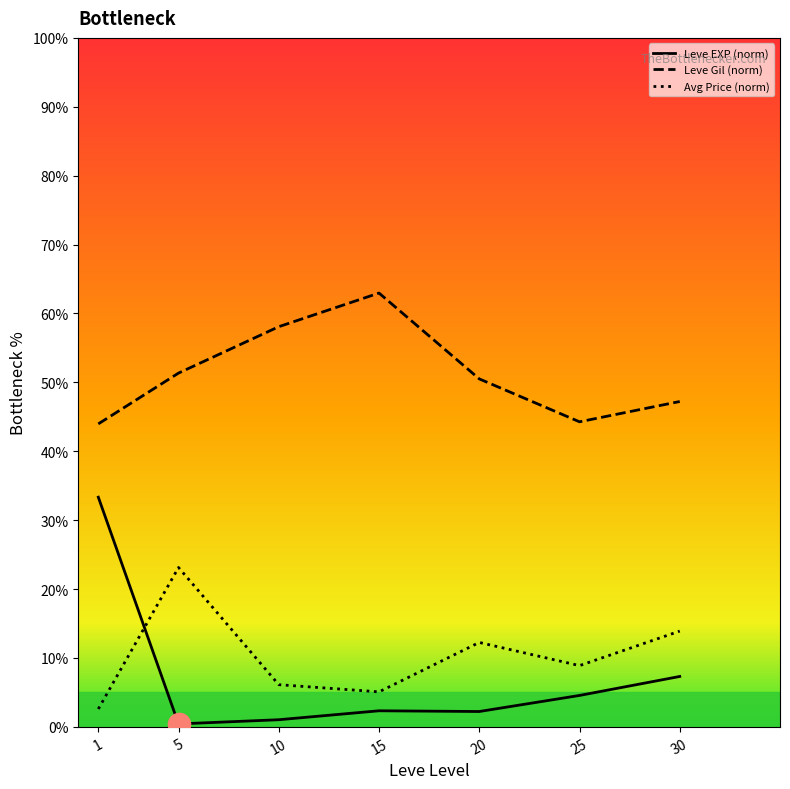

Does the chart display data point markers on the line(s)?

No